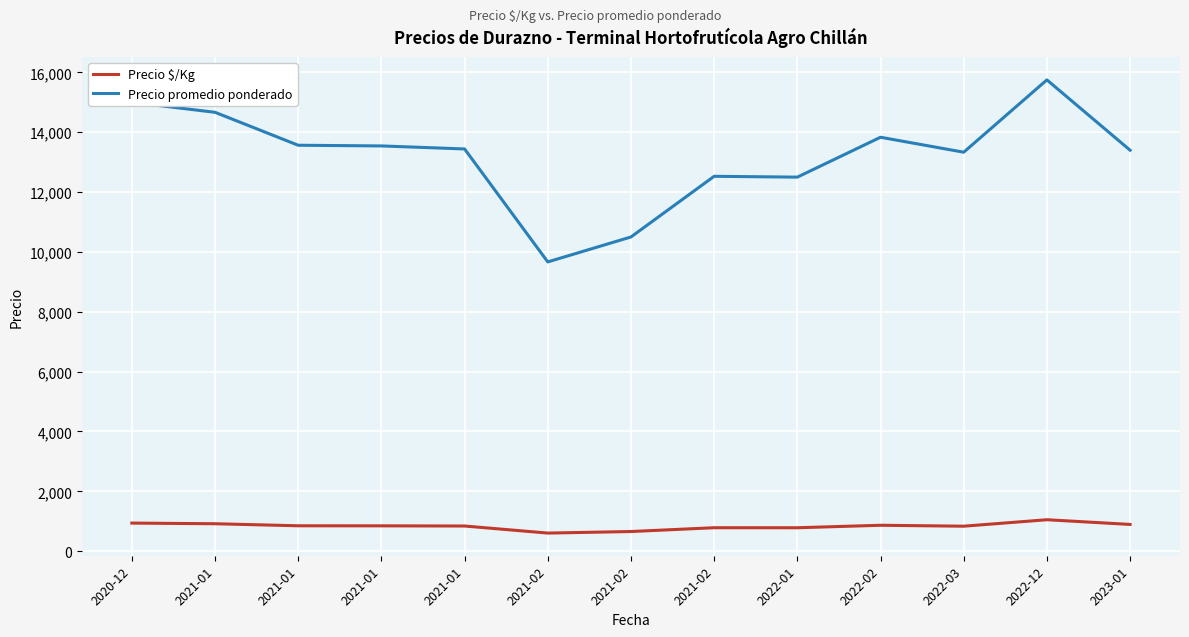

Is the value of Precio $/Kg at 2022-12 greater than the value of Precio promedio ponderado at 2021-02?

No